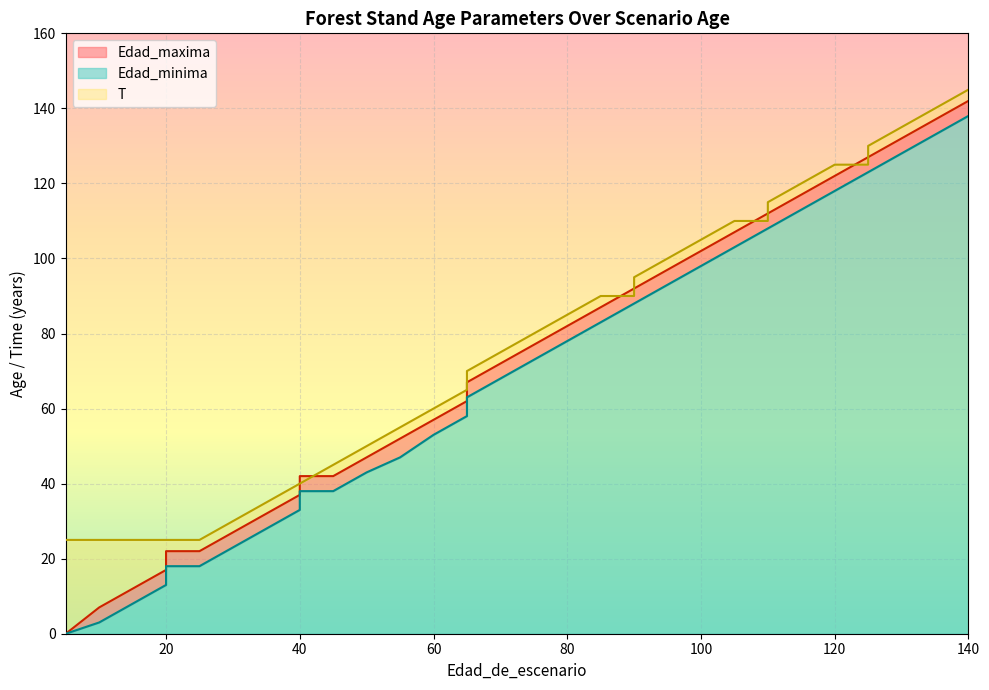

What is the difference between the highest and lowest values at 90?

4